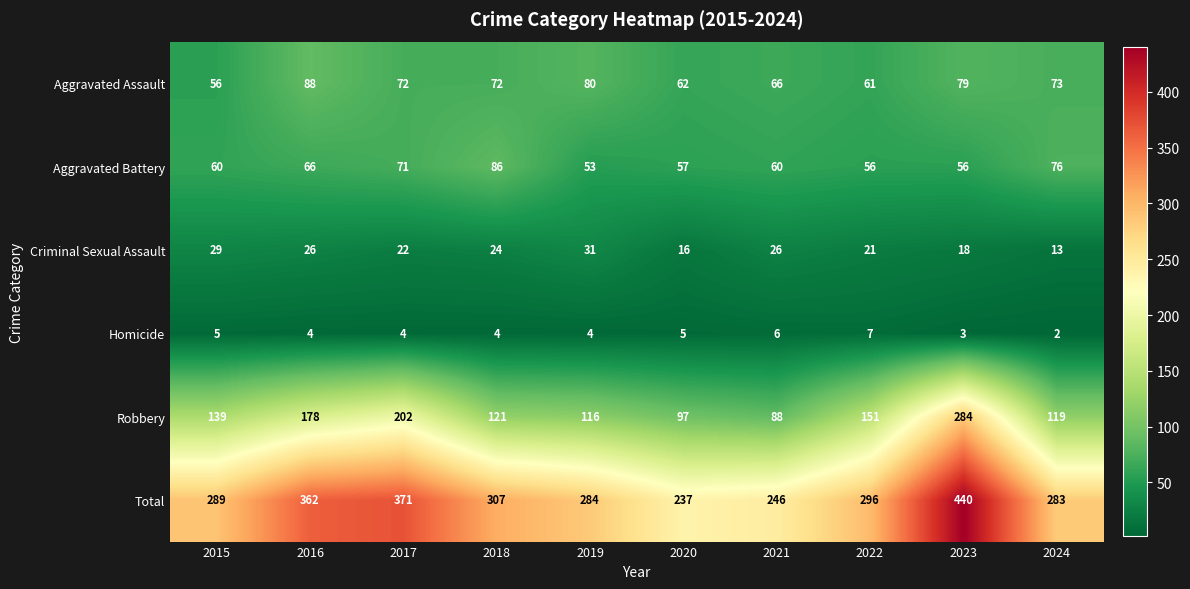

True or false: Criminal Sexual Assault has a value of 29 at 2015.

True